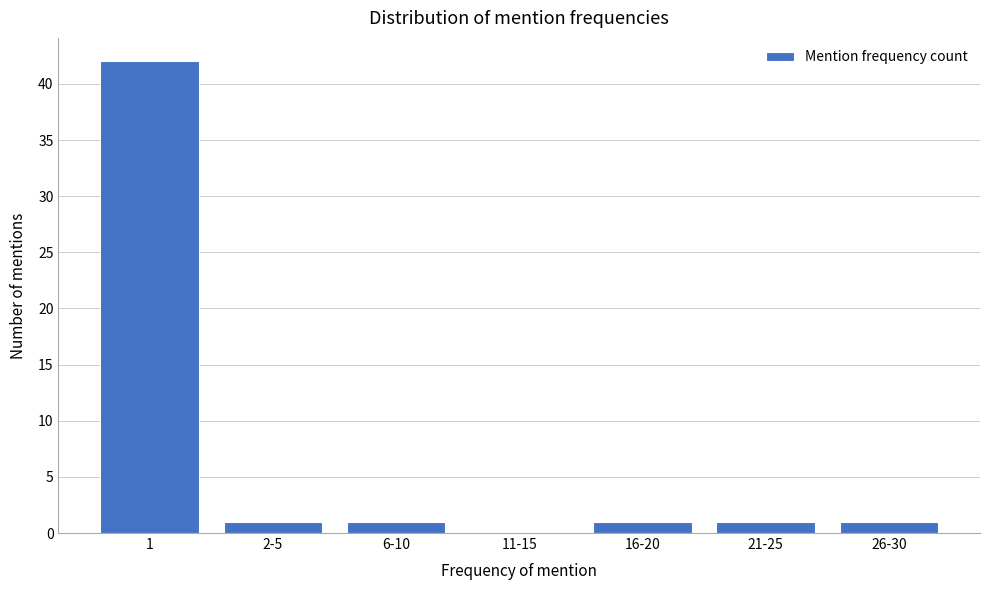

Reading right to left, list all the values displayed in this chart.

26-30=1	21-25=1	16-20=1	11-15=0	6-10=1	2-5=1	1=42